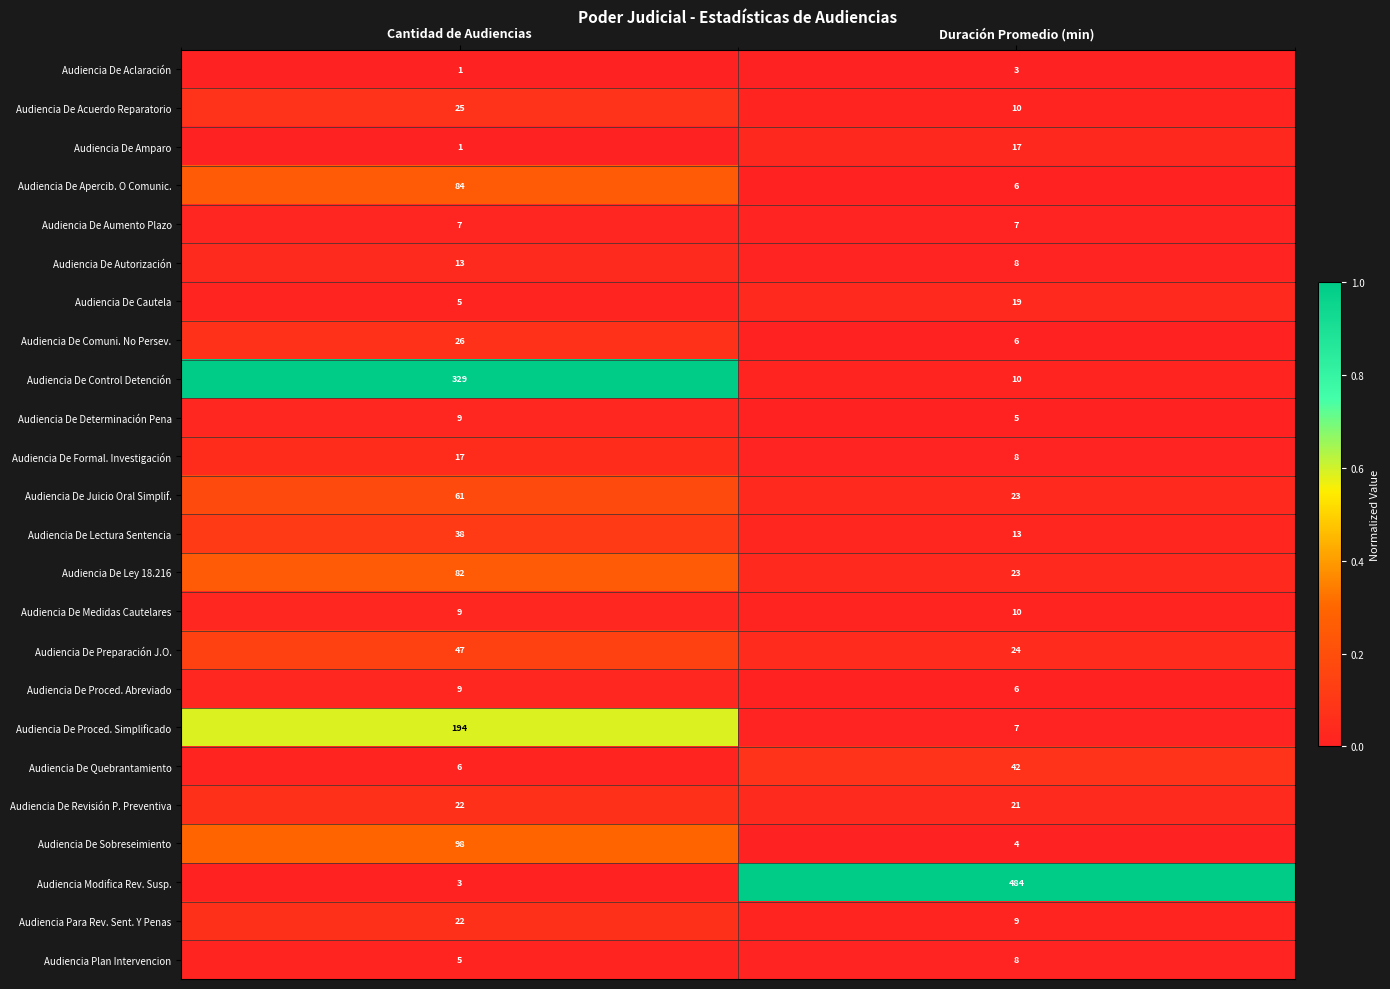

What is the sum of all Audiencia De Revisión P. Preventiva values?

43